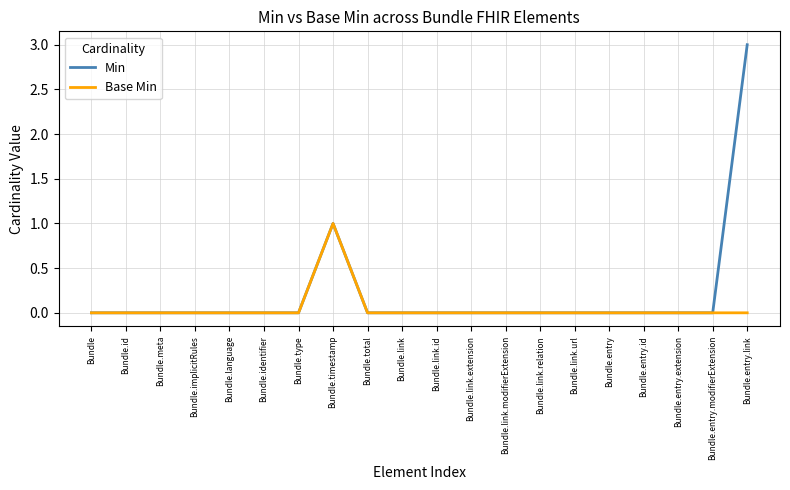

In Min, how many points are higher than both neighbors (excluding endpoints)?

1